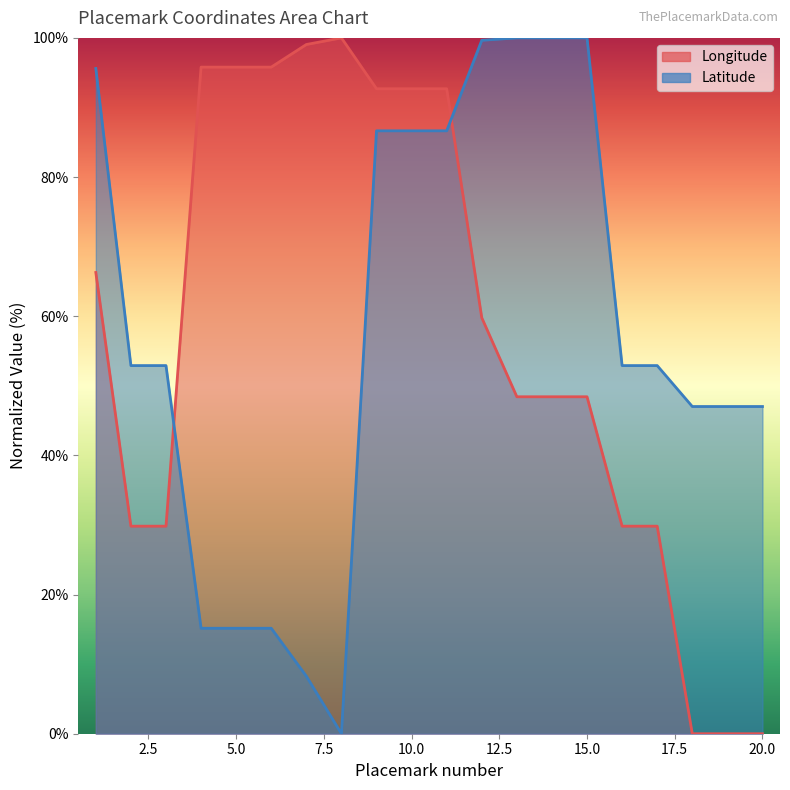

What is the highest value of the Longitude series?

100.0